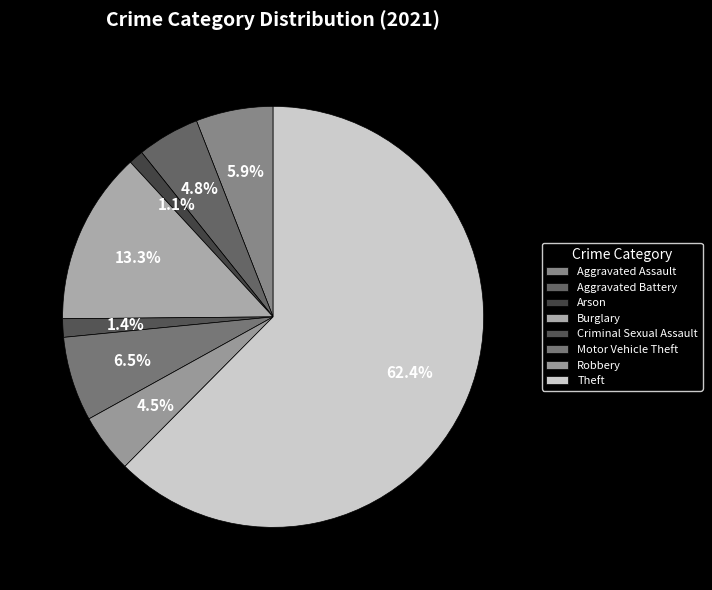

What is the largest slice in the pie chart?

Theft